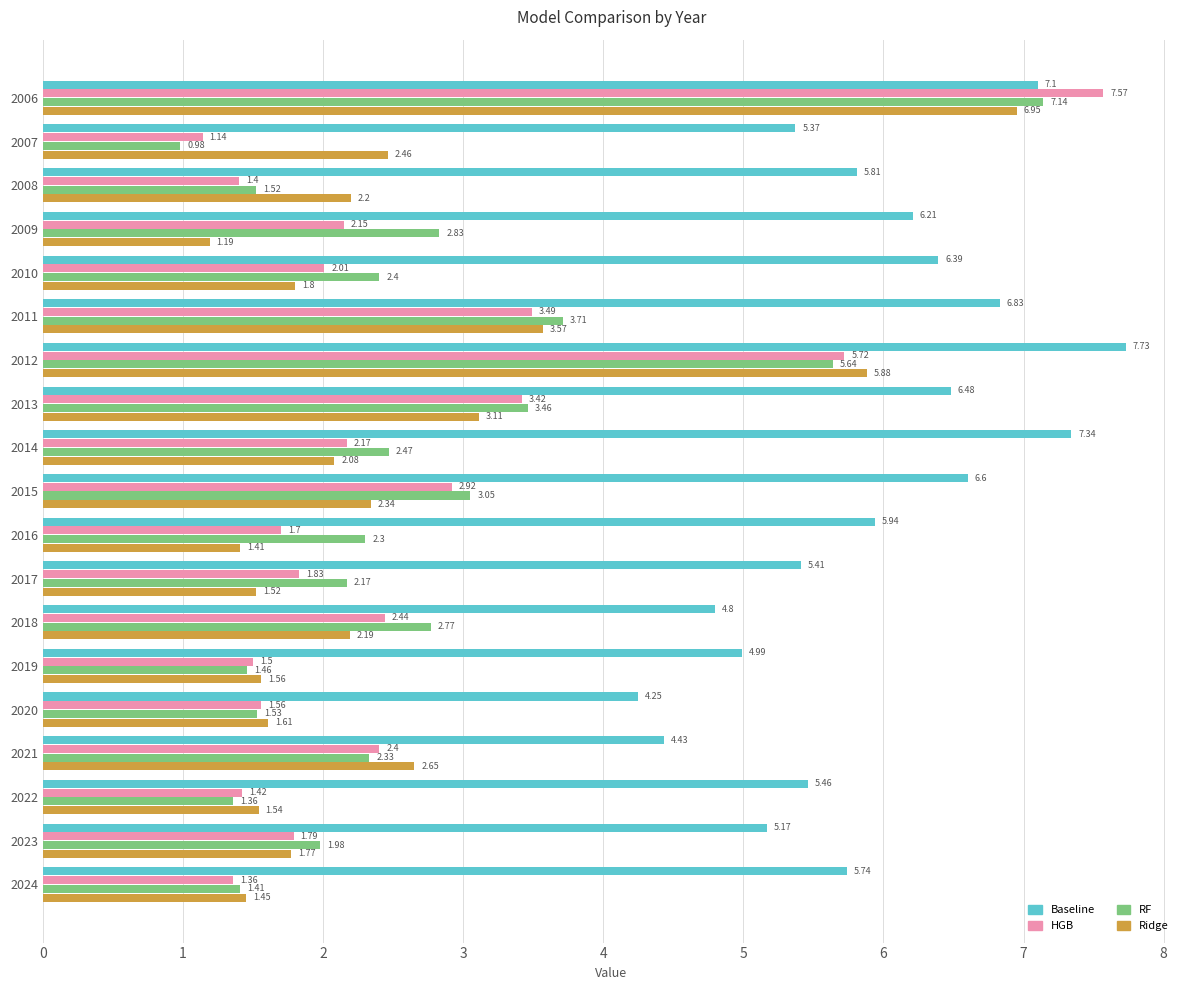

How many data points does each series have?

19